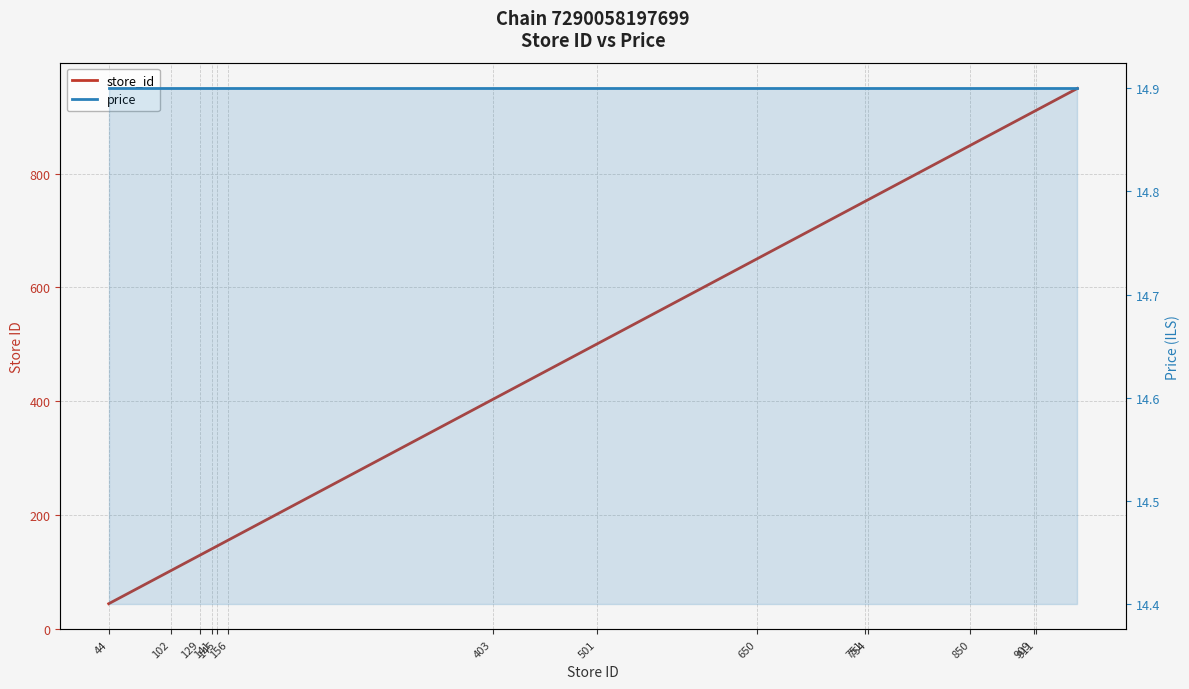

Reading left to right, list all the values displayed in this chart.

store_id: 44.0	51.0	102.0	115.0	129.0	131.0	141.0	142.0	145.0	146.0	156.0	401.0	403.0	450.0	501.0	605.0	650.0	702.0	751.0	752.0	754.0	804.0	850.0	908.0	909.0	910.0	911.0	950.0
price: 14.9	14.9	14.9	14.9	14.9	14.9	14.9	14.9	14.9	14.9	14.9	14.9	14.9	14.9	14.9	14.9	14.9	14.9	14.9	14.9	14.9	14.9	14.9	14.9	14.9	14.9	14.9	14.9